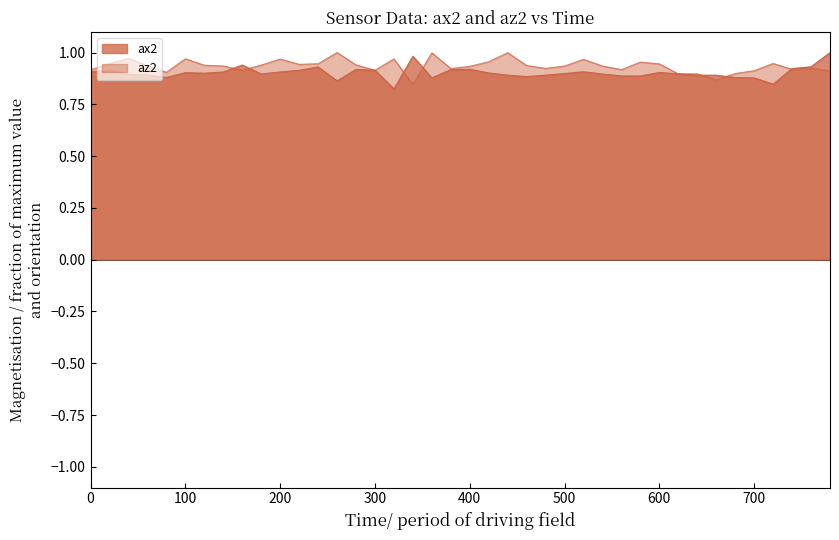

What are all the series names shown in the legend?

ax2, az2